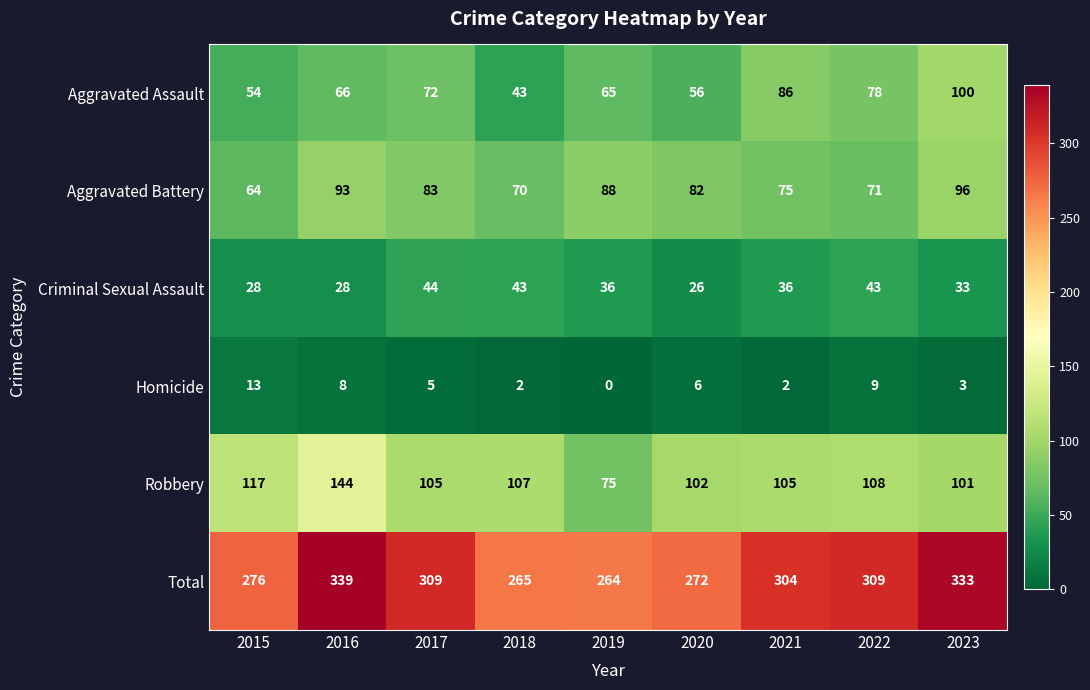

Is it true that Criminal Sexual Assault equals 44 at 2017?

True